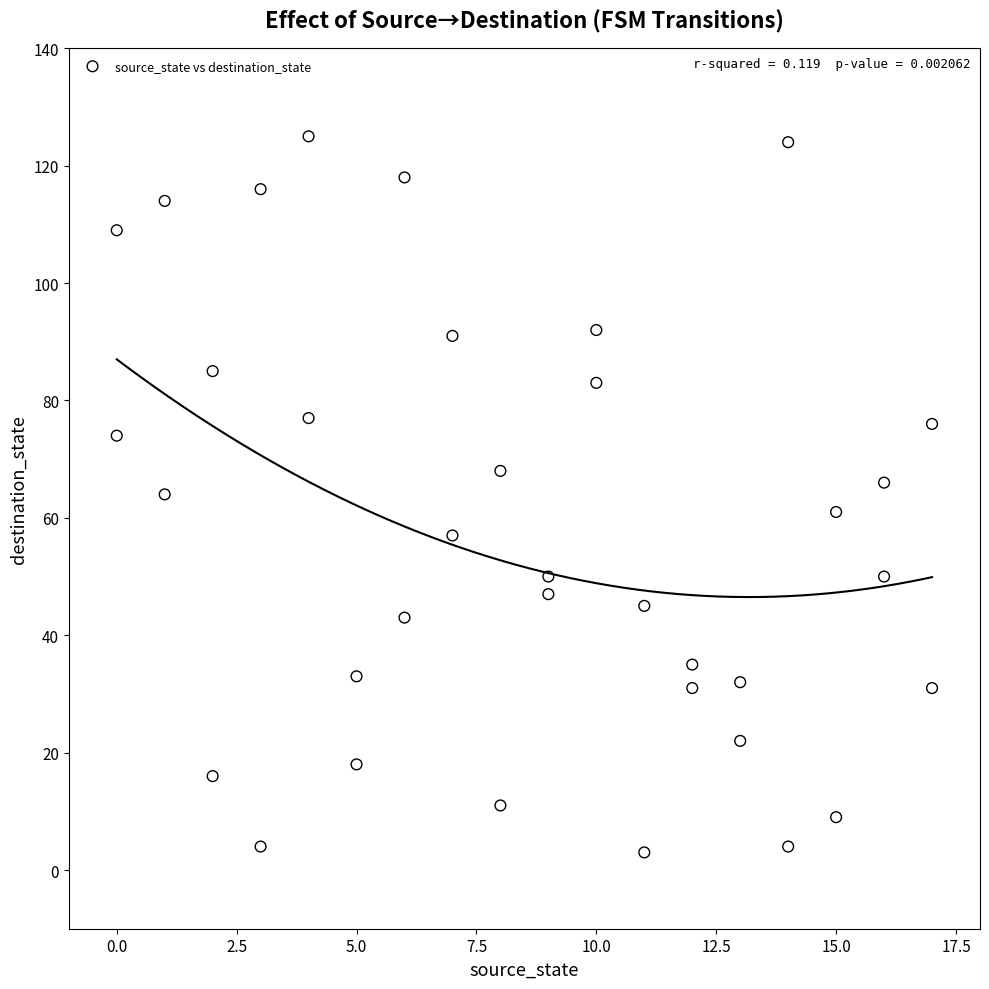

What is the range of X values (max minus min)?

17